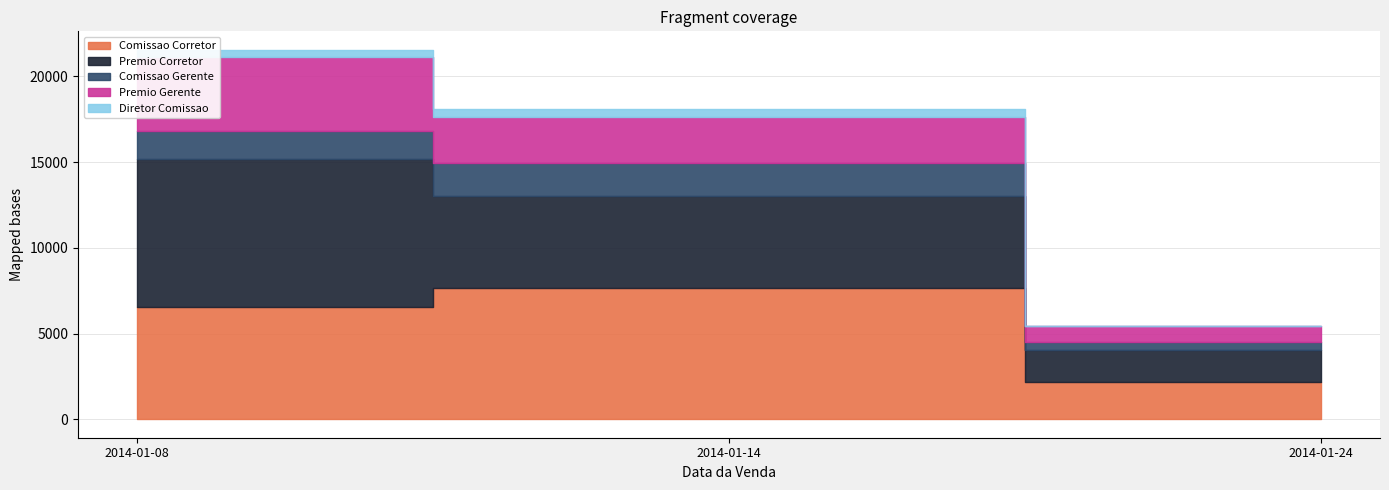

What is the value of the Comissao Corretor point at the 2nd from the left?

7684.3